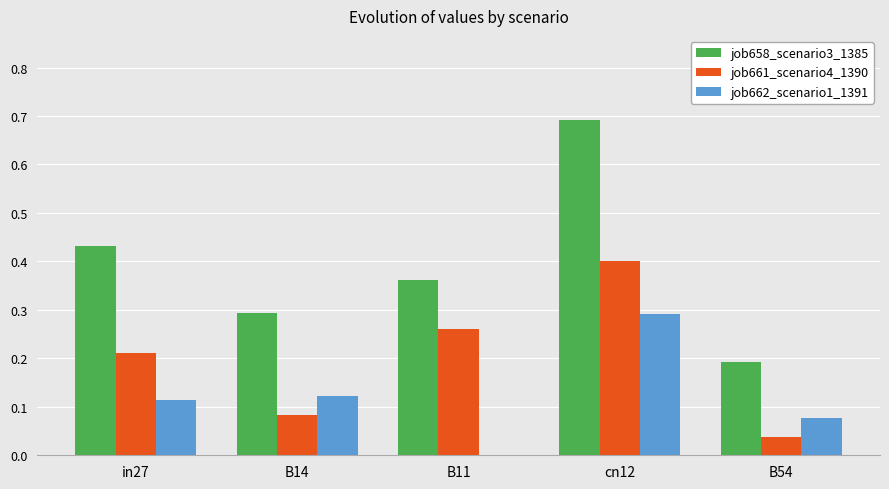

Which category has the highest value in the job661_scenario4_1390 series?

cn12